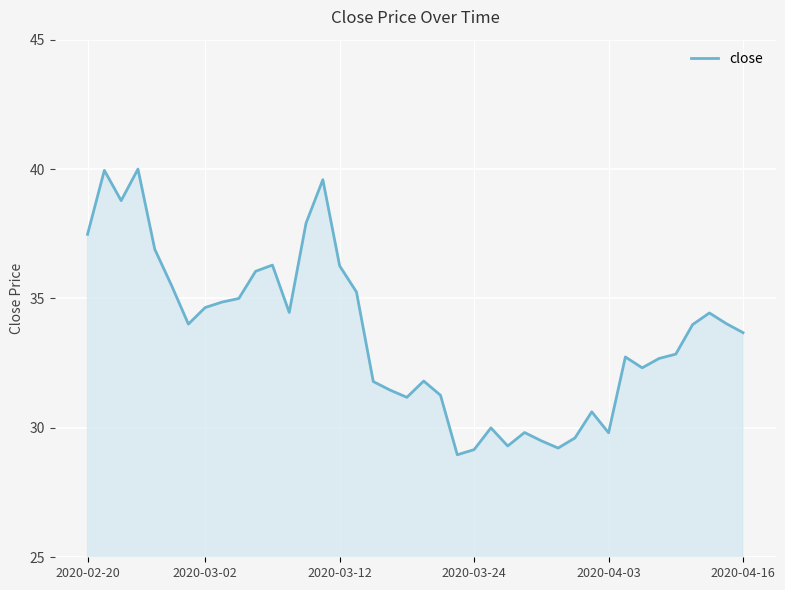

What is the minimum value shown in the chart?

29.0